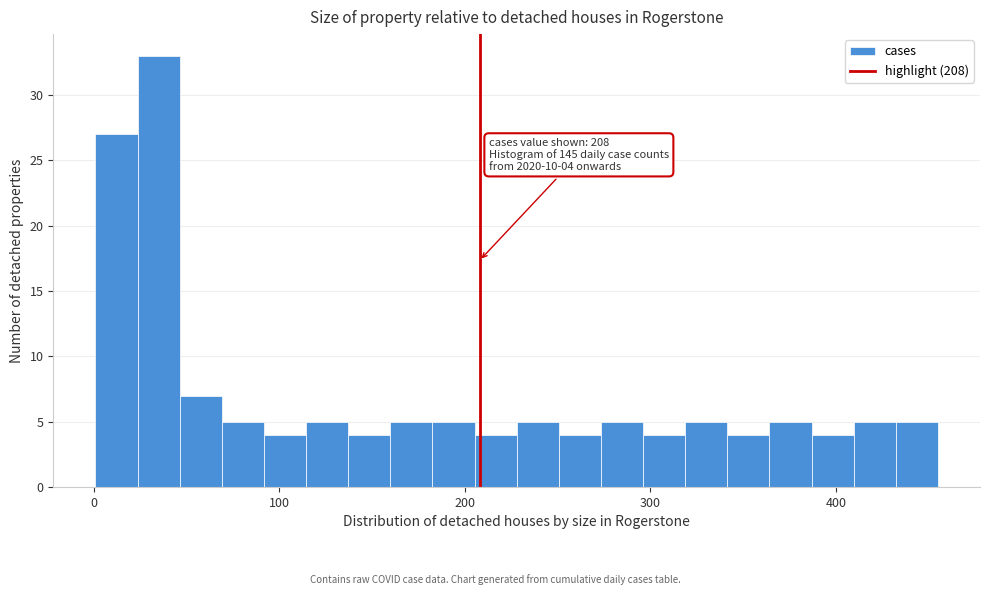

Read against the x-axis, roughly where is the centre of the tallest bar?

40